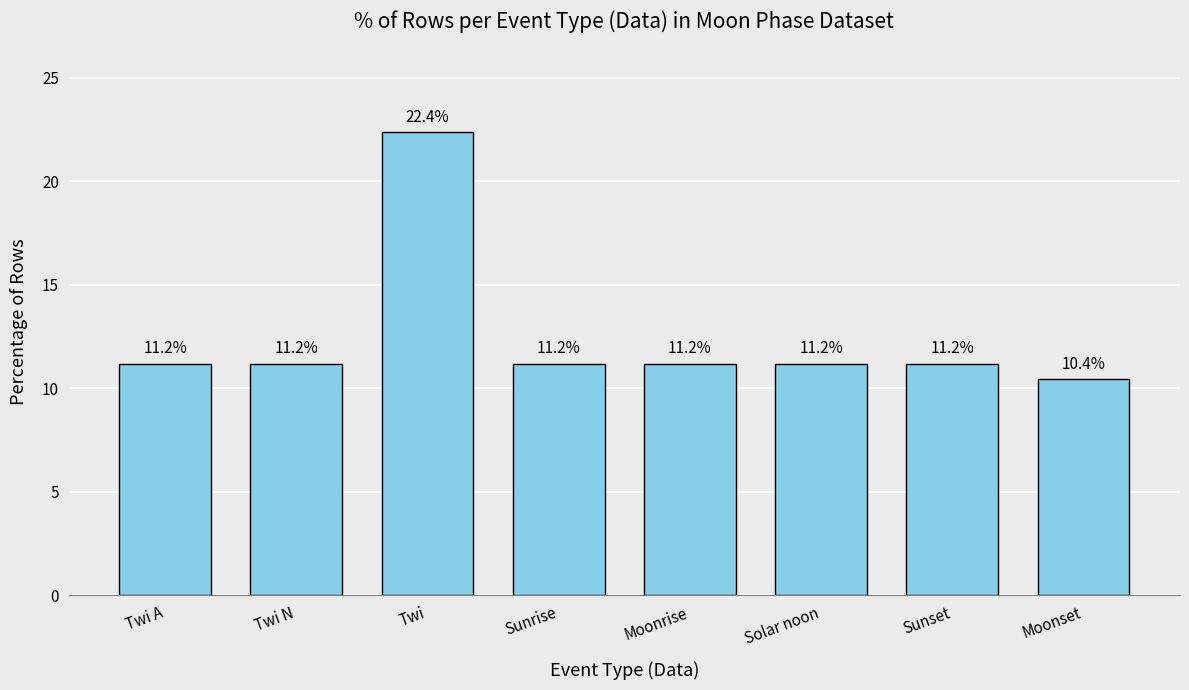

What is the value of the 5th bar from the left?

11.2